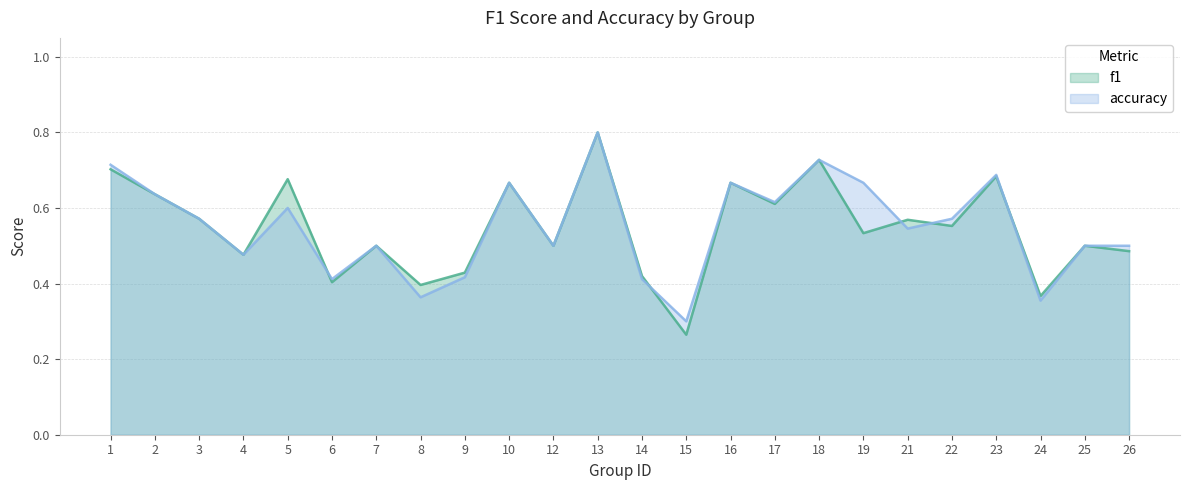

Does the chart have visible grid lines?

Yes